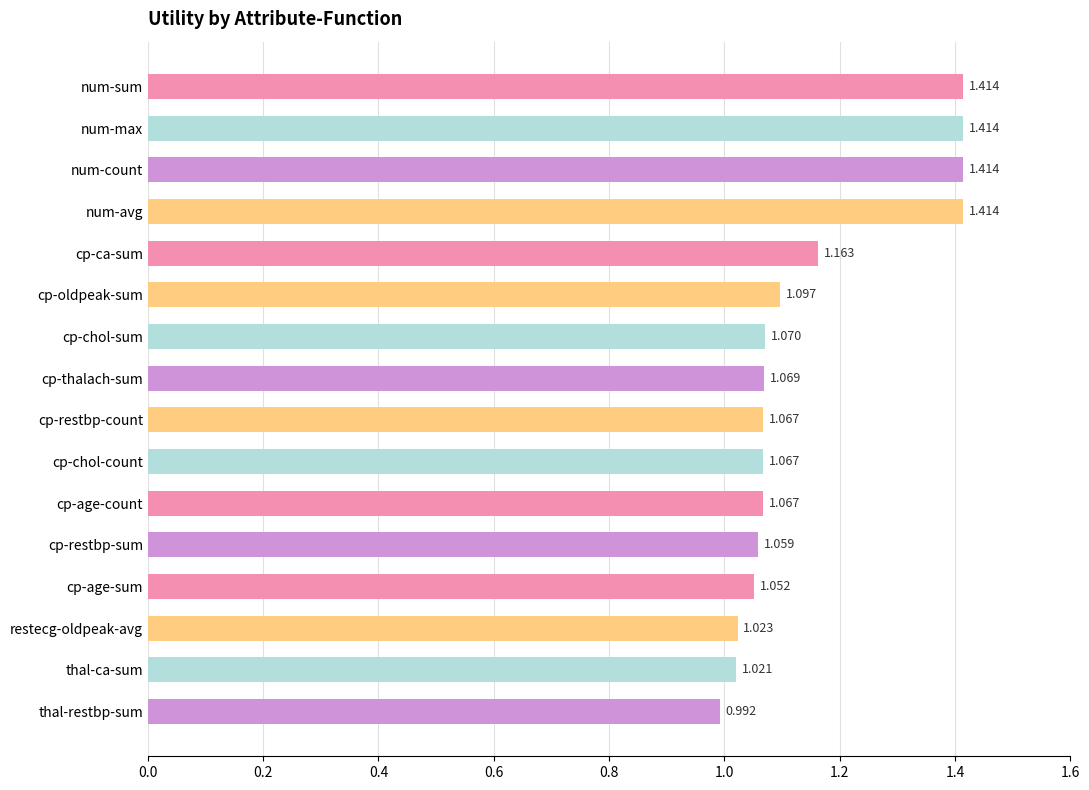

What is the label of the 7th bar from the top?

cp-chol-sum